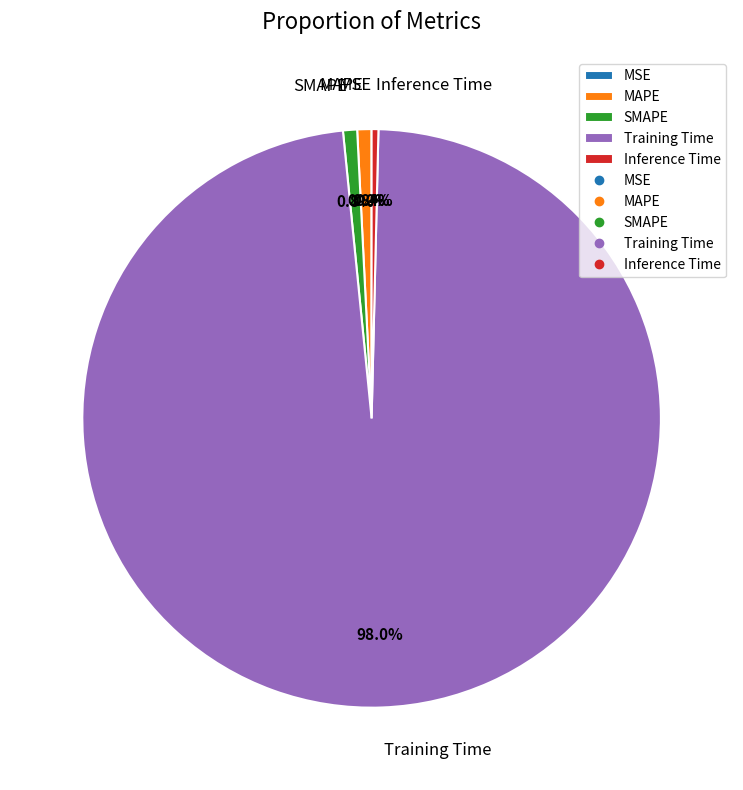

Which category accounts for the majority?

Training Time